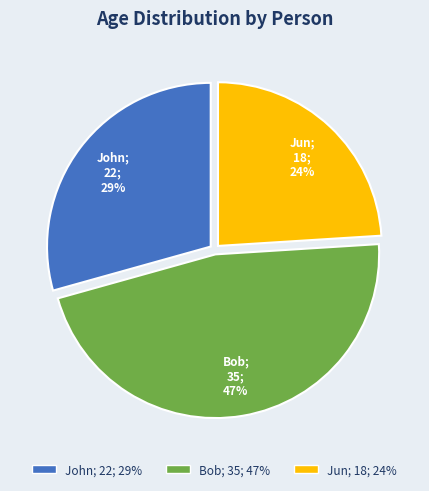

How many segments does this pie chart have?

3